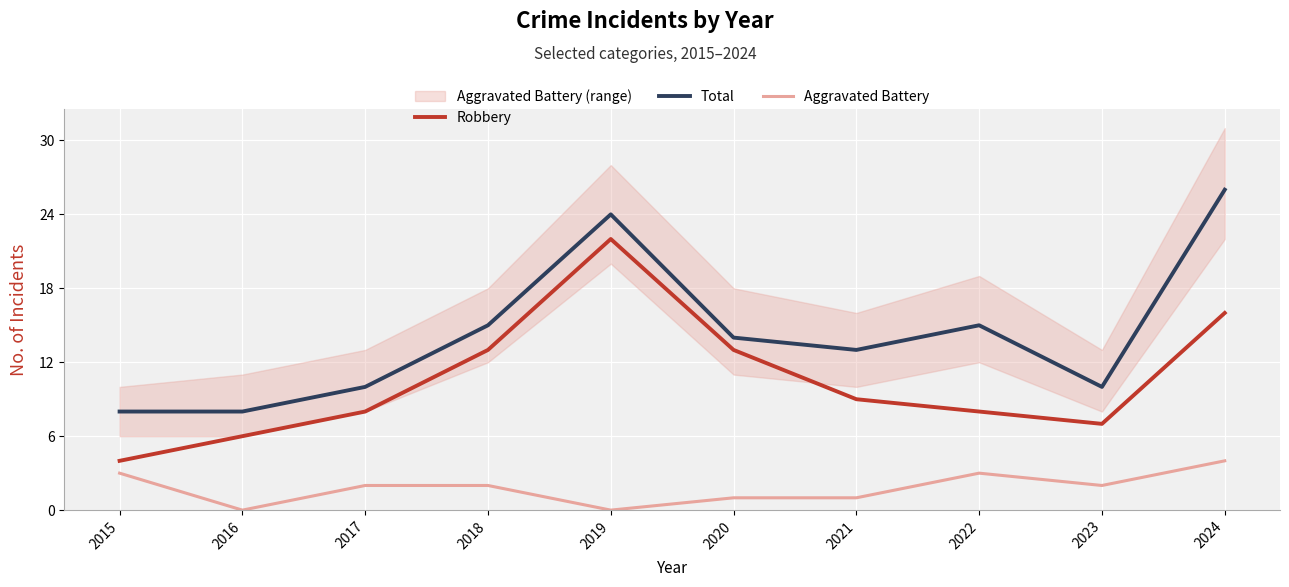

At which label does Robbery first exceed 9?

2018